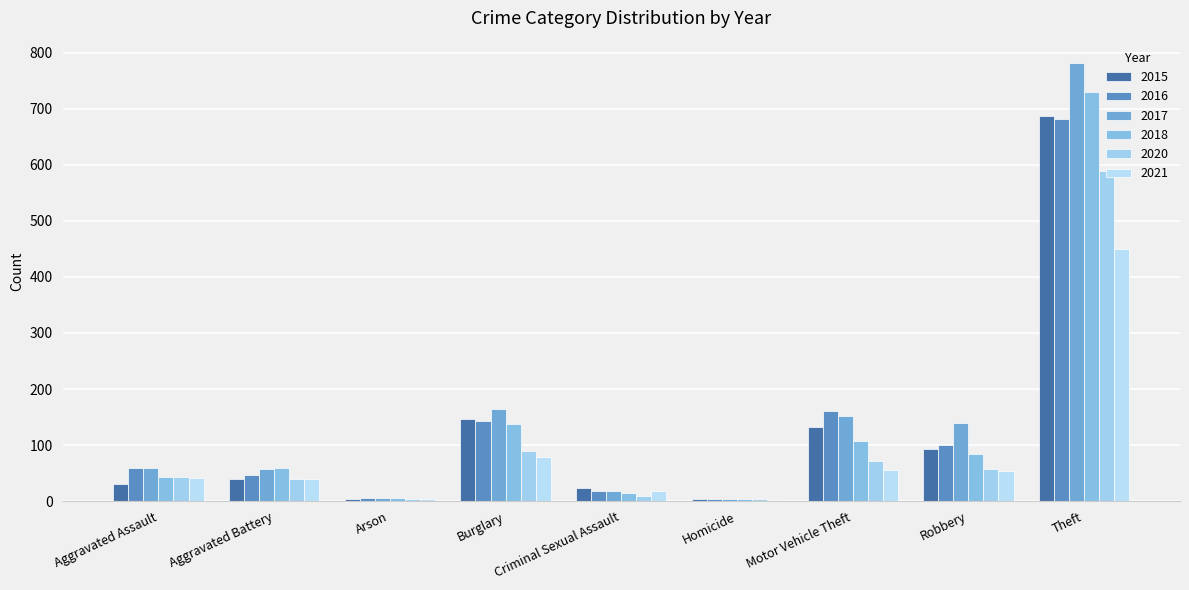

Which category has the highest value across all series?

Theft